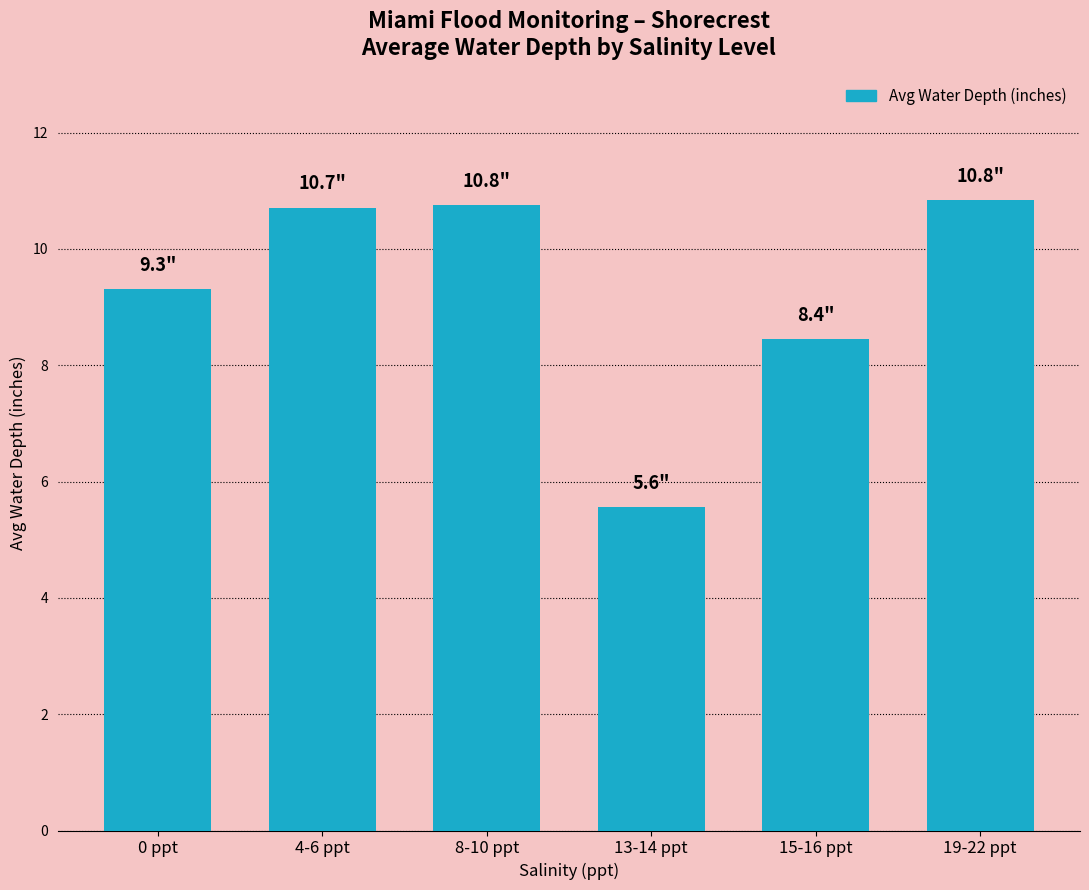

What is the difference between the values at 13-14 ppt and 19-22 ppt?

5.3